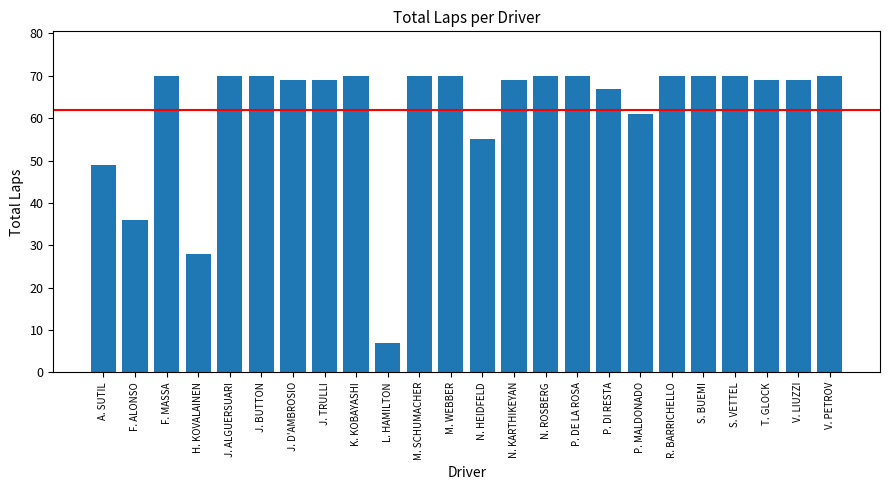

What is the sum of the values at L. HAMILTON and V. PETROV?

77